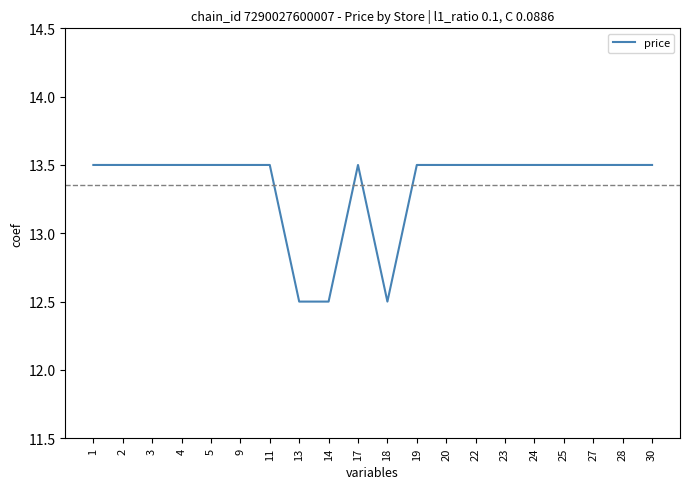

What is the ratio of the value at 3 to the value at 20?

1.0